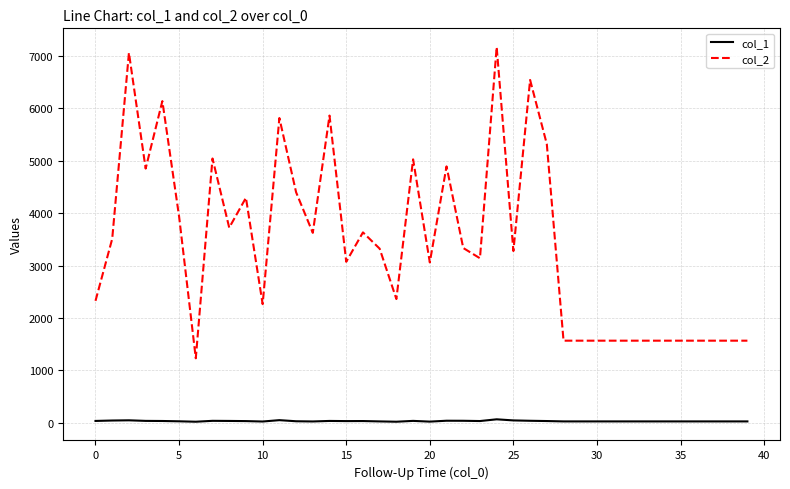

True or false: col_2 and col_1 cross at least once.

False